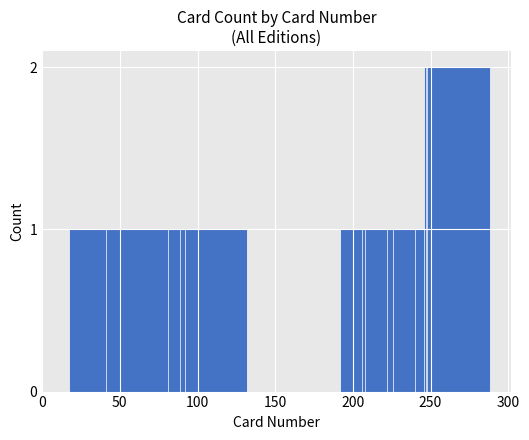

Count the number of data series in this chart.

1